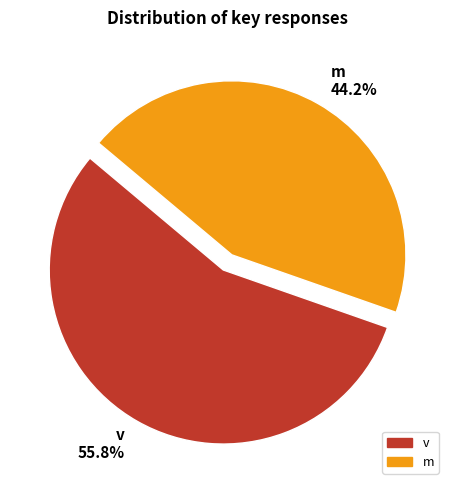

Which has a higher value, m 44.2% or v 55.8%?

v 55.8%